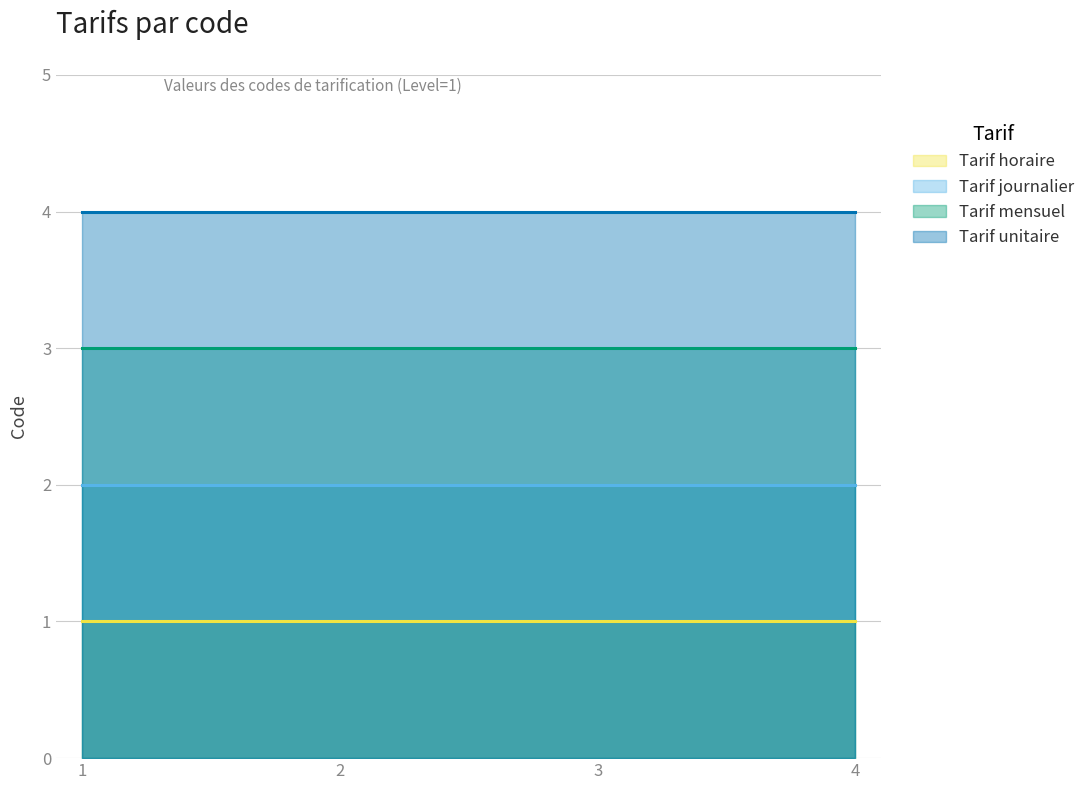

Is the value of Tarif horaire at 2 greater than the value of Tarif mensuel at 4?

No